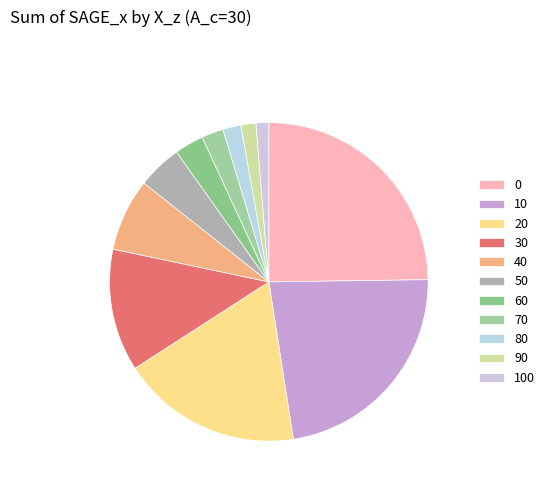

Does 70 represent more than half of the total?

No